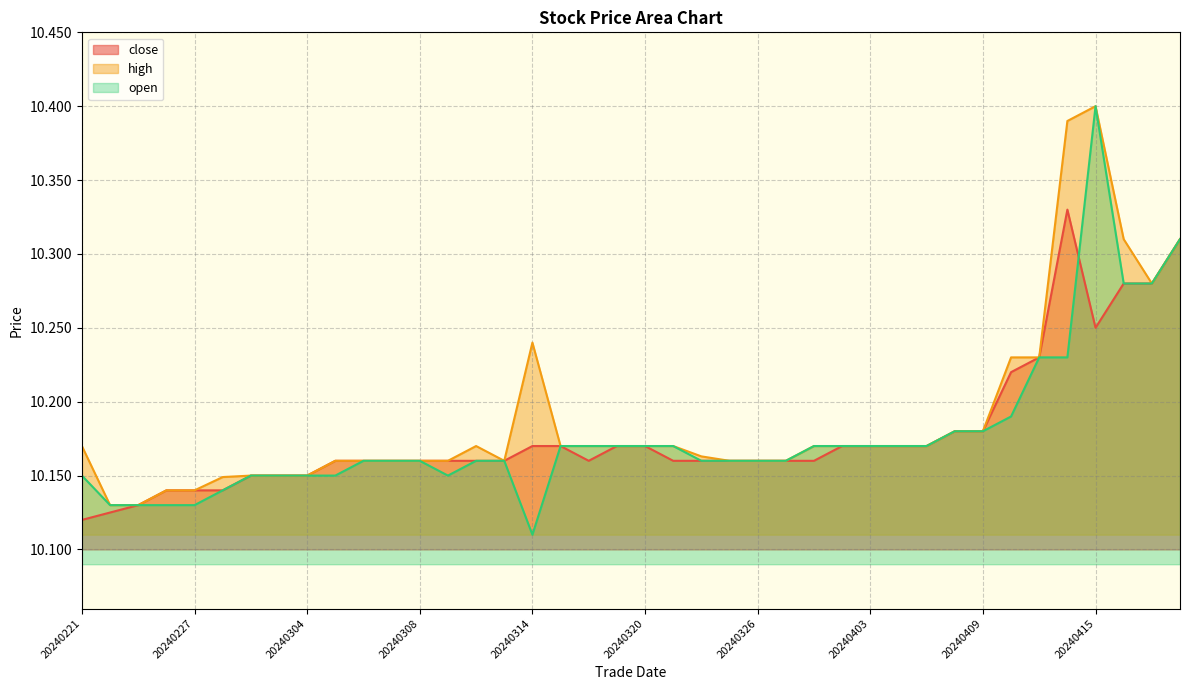

True or false: high and close cross at least once.

False